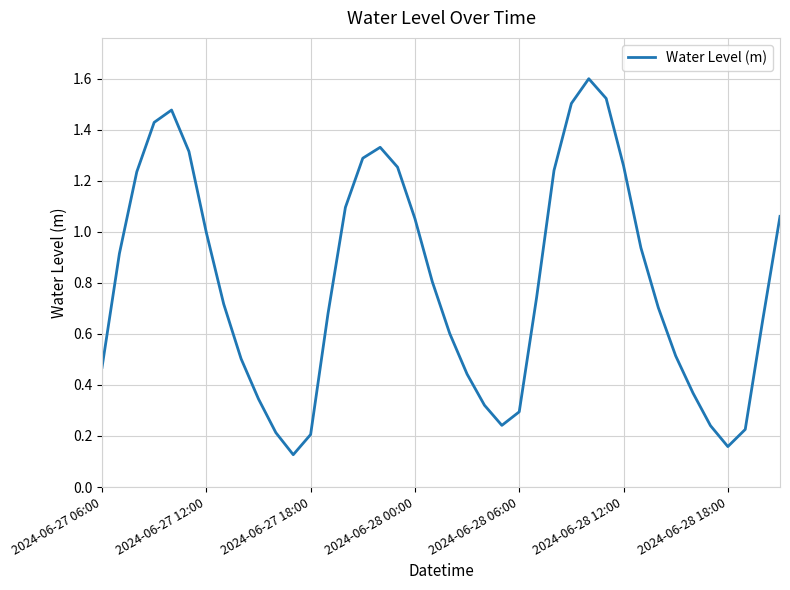

What is the maximum value shown in the chart?

1.6